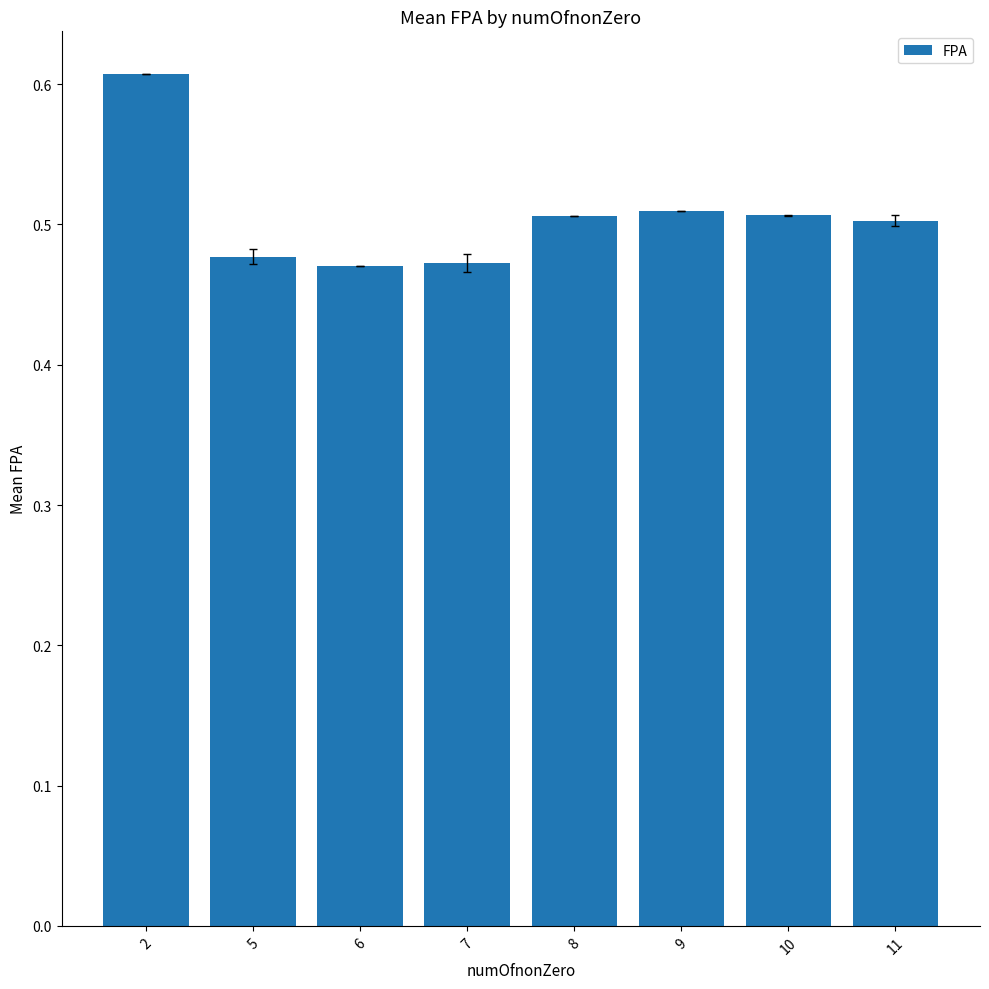

Between 5 and 11, which is larger?

11